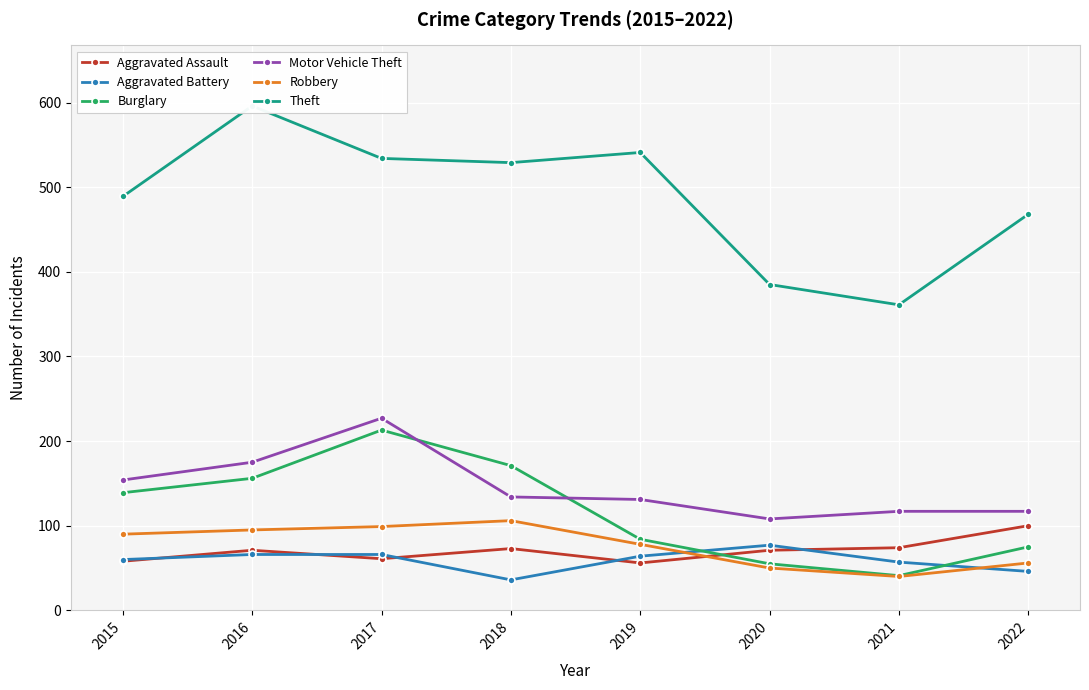

True or false: Aggravated Assault has a value of 56 at 2019.

True